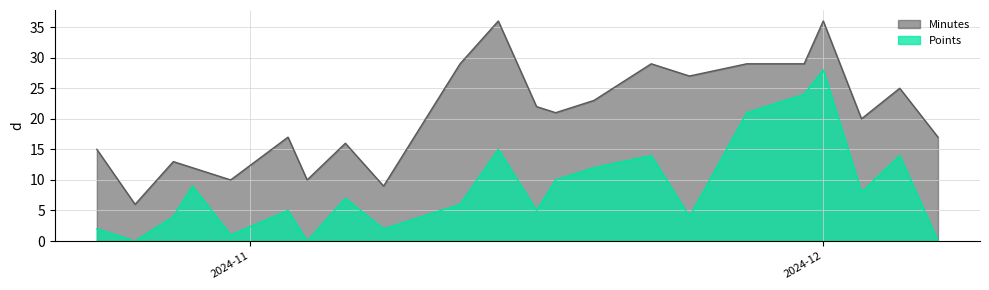

The value of Points at 2024-12-03 is 4. True or false?

False